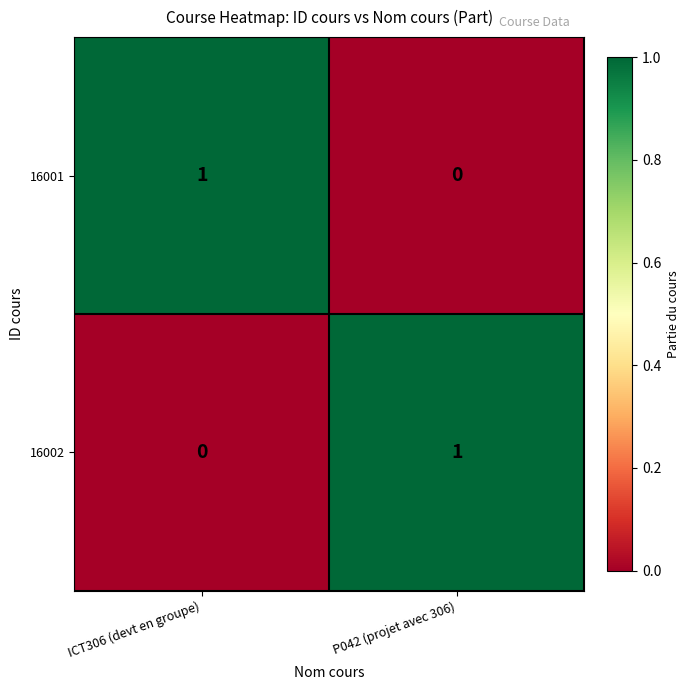

At ICT306 (devt en groupe), list the series in order from smallest to largest.

16002, 16001